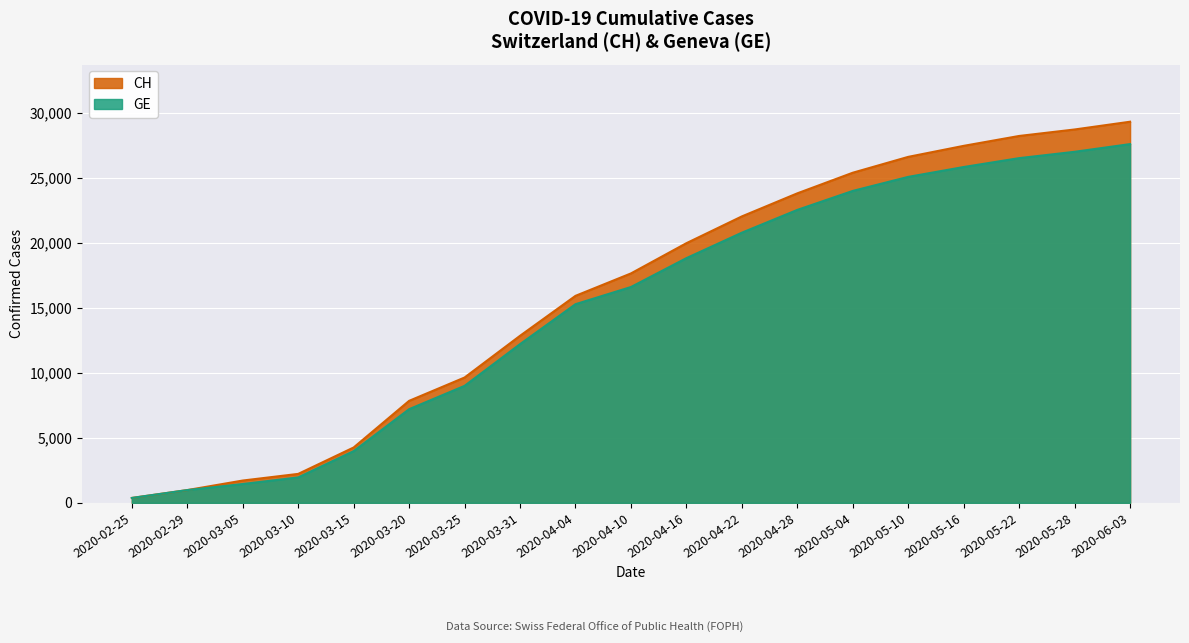

What is the difference between the second highest and minimum values in the GE series?

26635